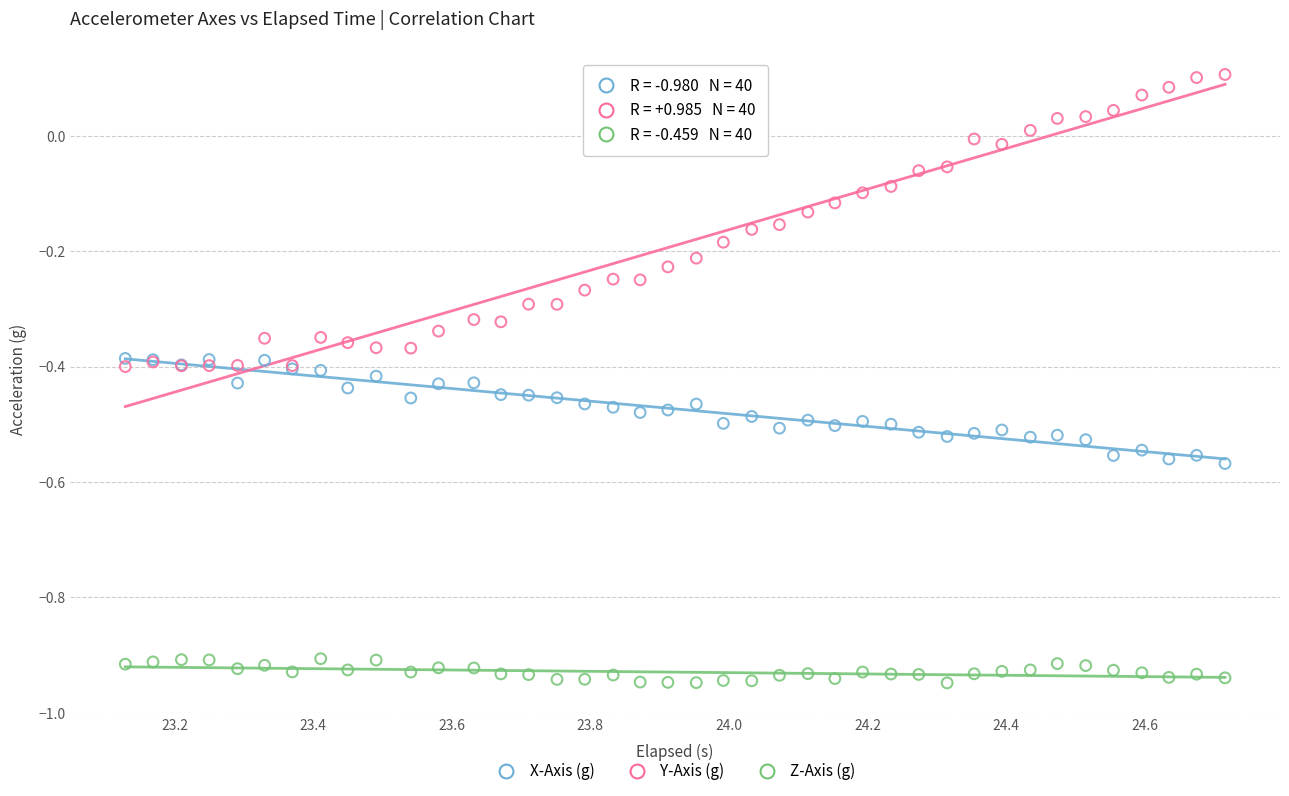

Which series has the widest spread of Y values?

Y-Axis (g)